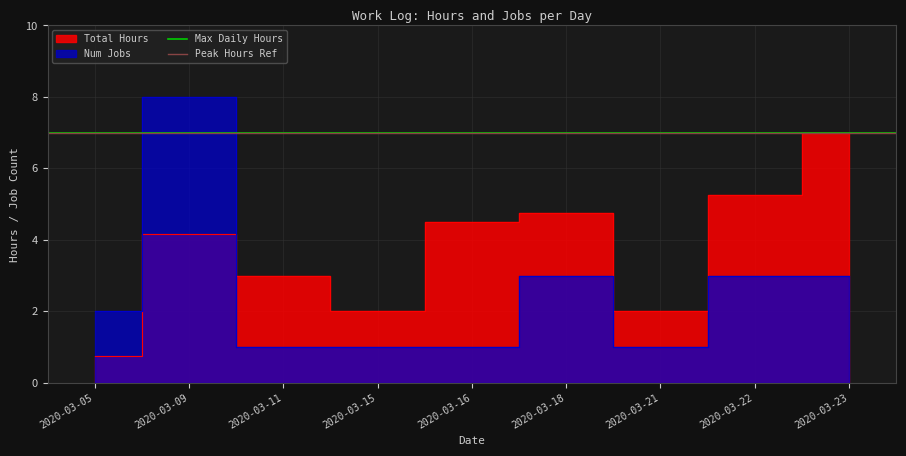

Which series ends up on top after the final intersection of Total Hours and Num Jobs?

Total Hours